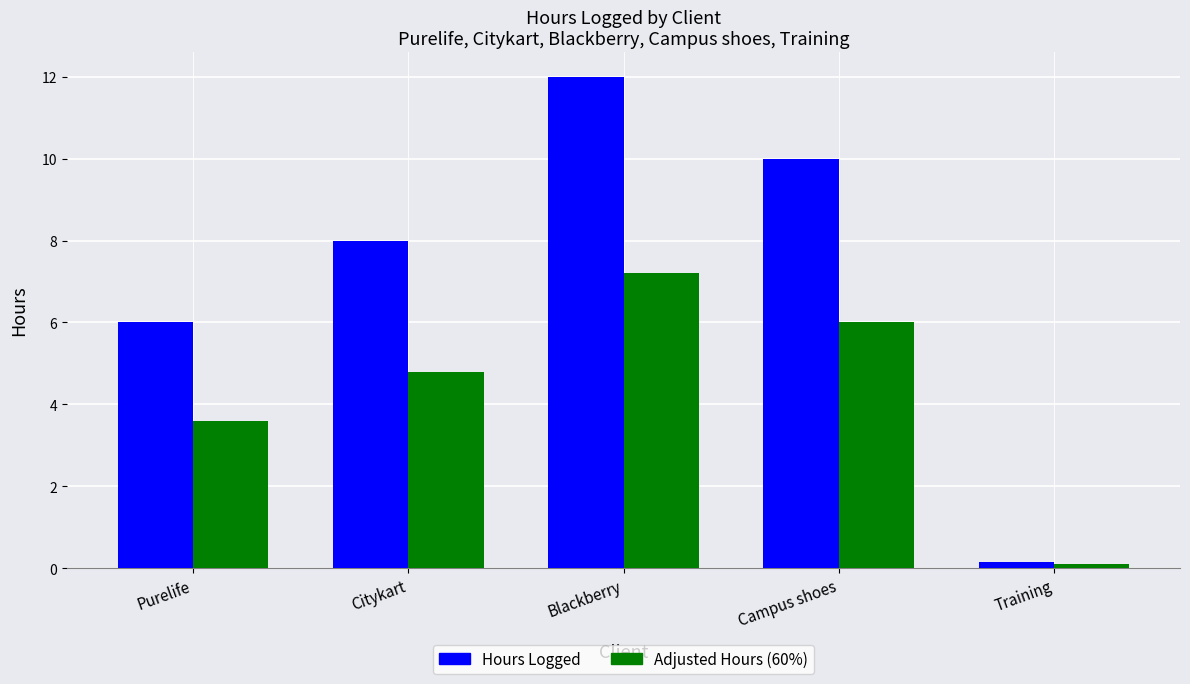

What is the difference between the maximum and second lowest values in the Adjusted Hours (60%) series?

3.6